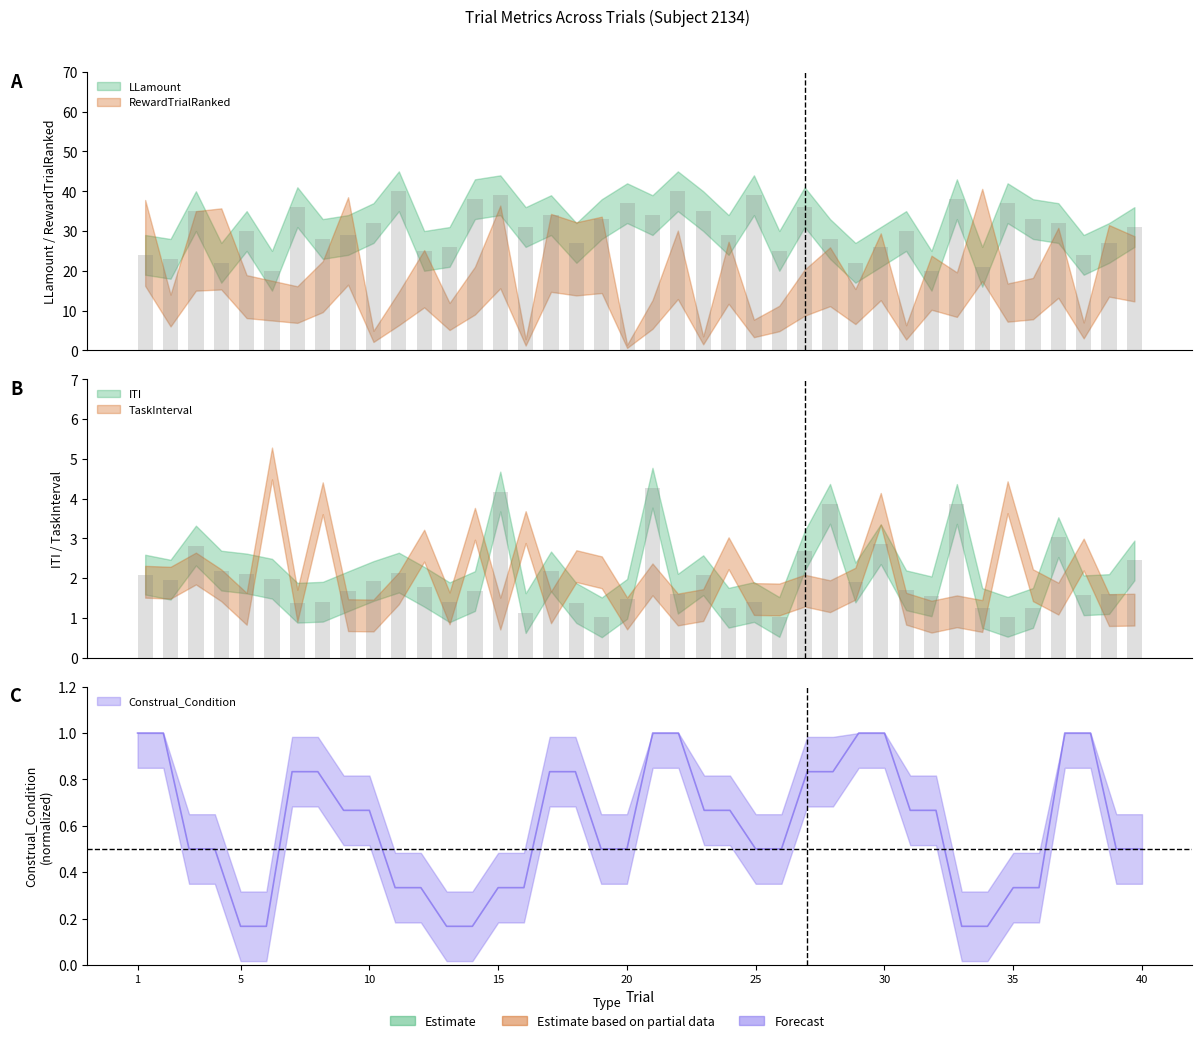

Reading left to right, transcribe all the data shown in this chart.

ITI: 2.1	2.0	2.8	2.2	2.1	2.0	1.4	1.4	1.7	1.9	2.1	1.8	1.4	1.7	4.2	1.1	2.2	1.4	1.0	1.5	4.3	1.6	2.1	1.3	1.4	1.0	2.7	3.9	1.9	2.9	1.7	1.5	3.9	1.2	1.0	1.2	3.0	1.6	1.6	2.4
LLamount: 24.0	23.0	35.0	22.0	30.0	20.0	36.0	28.0	29.0	32.0	40.0	25.0	26.0	38.0	39.0	31.0	34.0	27.0	33.0	37.0	34.0	40.0	35.0	29.0	39.0	25.0	36.0	28.0	22.0	26.0	30.0	20.0	38.0	21.0	37.0	33.0	32.0	24.0	27.0	31.0
Construal_Condition: 1.0	1.0	0.5	0.5	0.2	0.2	0.8	0.8	0.7	0.7	0.3	0.3	0.2	0.2	0.3	0.3	0.8	0.8	0.5	0.5	1.0	1.0	0.7	0.7	0.5	0.5	0.8	0.8	1.0	1.0	0.7	0.7	0.2	0.2	0.3	0.3	1.0	1.0	0.5	0.5